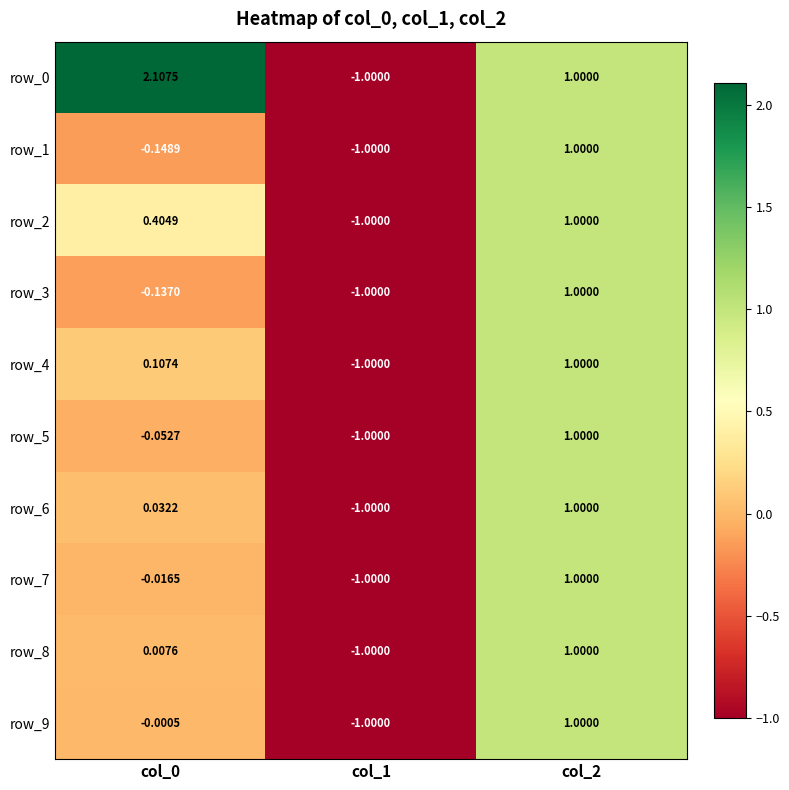

What is the sum of the row_1 values at col_2 and col_0?

0.9